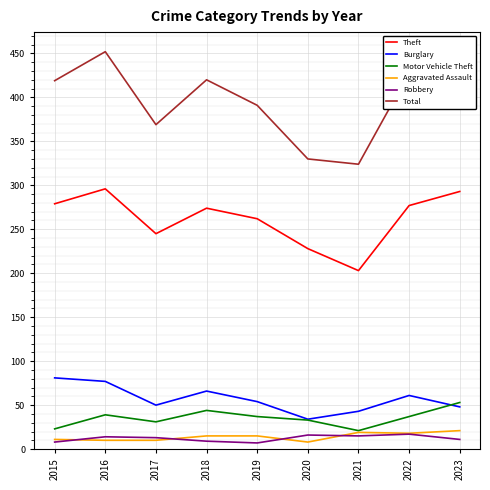

What are all the series names shown in the legend?

Theft, Burglary, Motor Vehicle Theft, Aggravated Assault, Robbery, Total